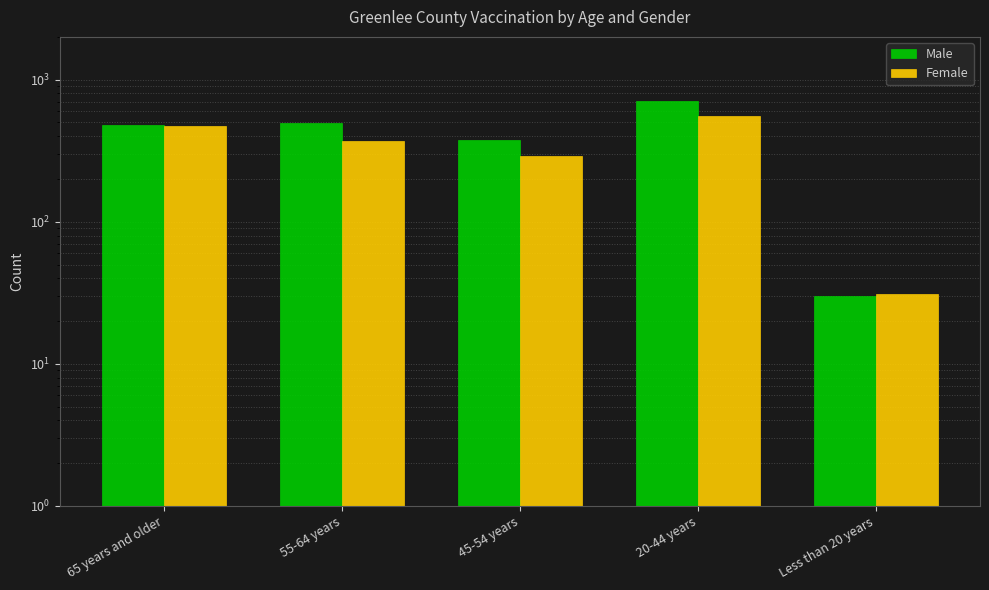

The value of Female at 20-44 years is 554. True or false?

True